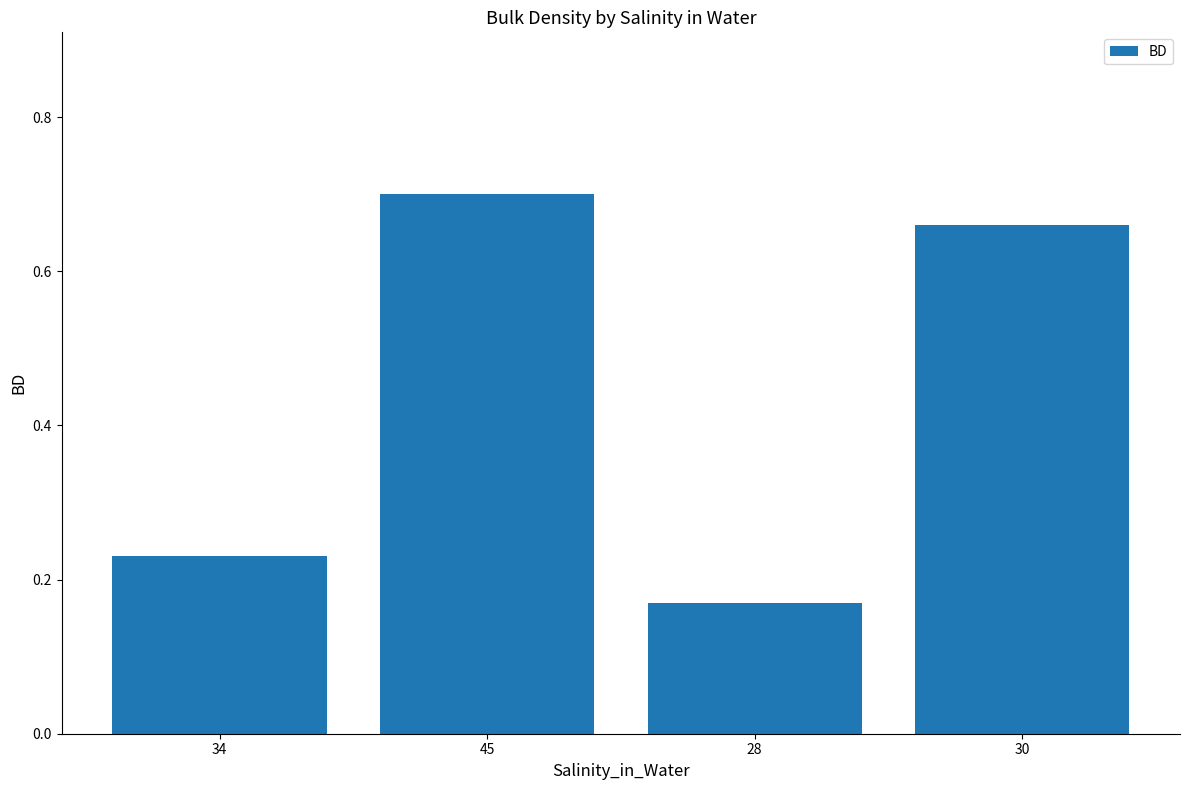

Rank the categories by value from highest to lowest.

45, 30, 34, 28